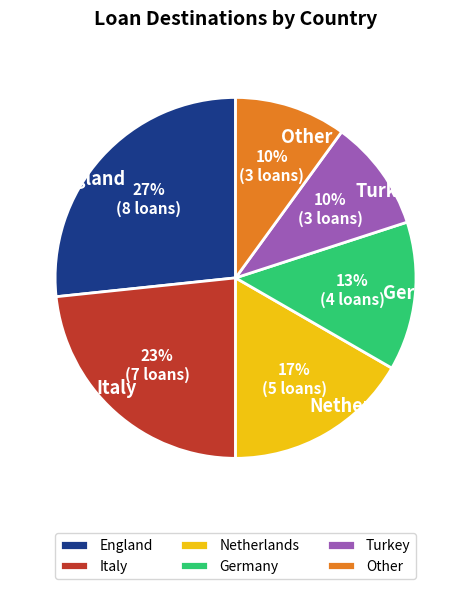

Is it true that England is 27% of the pie?

True